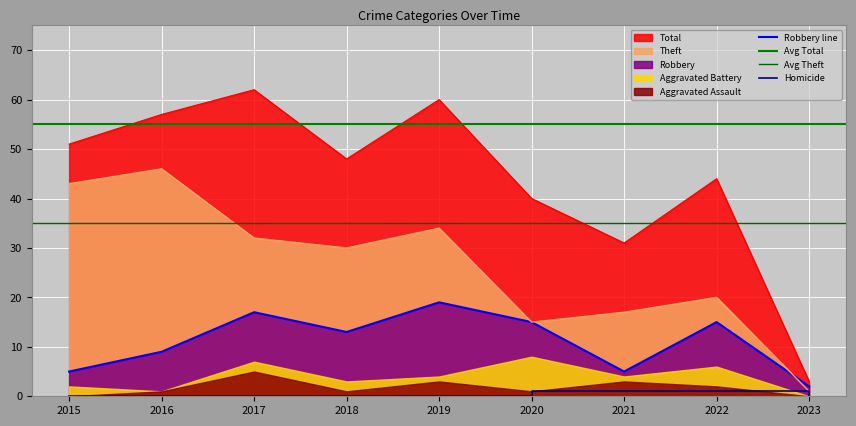

What is the average value of the Total series?

44